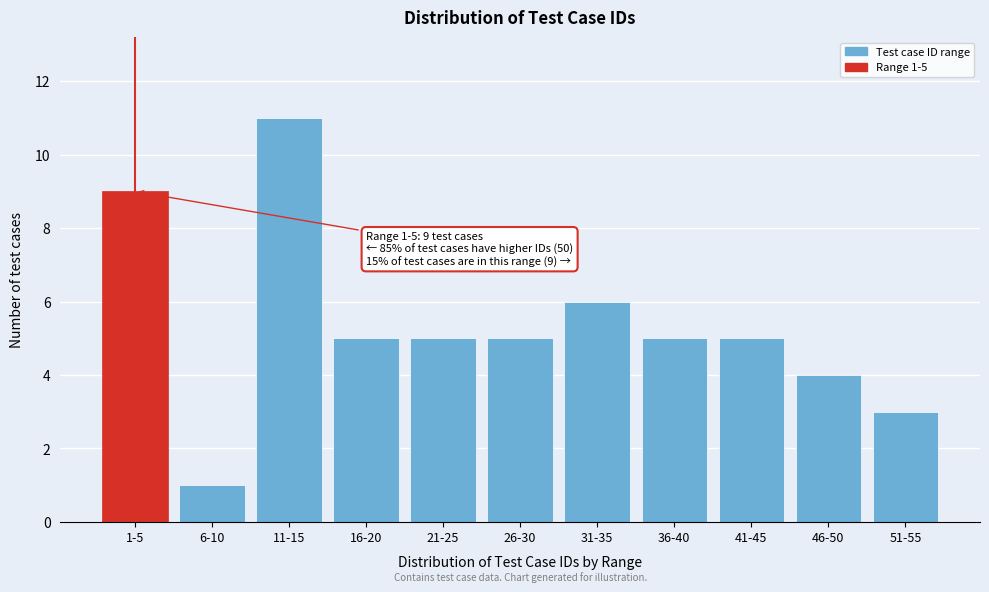

Reading right to left, extract all data points from this chart.

51-55=3	46-50=4	41-45=5	36-40=5	31-35=6	26-30=5	21-25=5	16-20=5	11-15=11	6-10=1	1-5=9